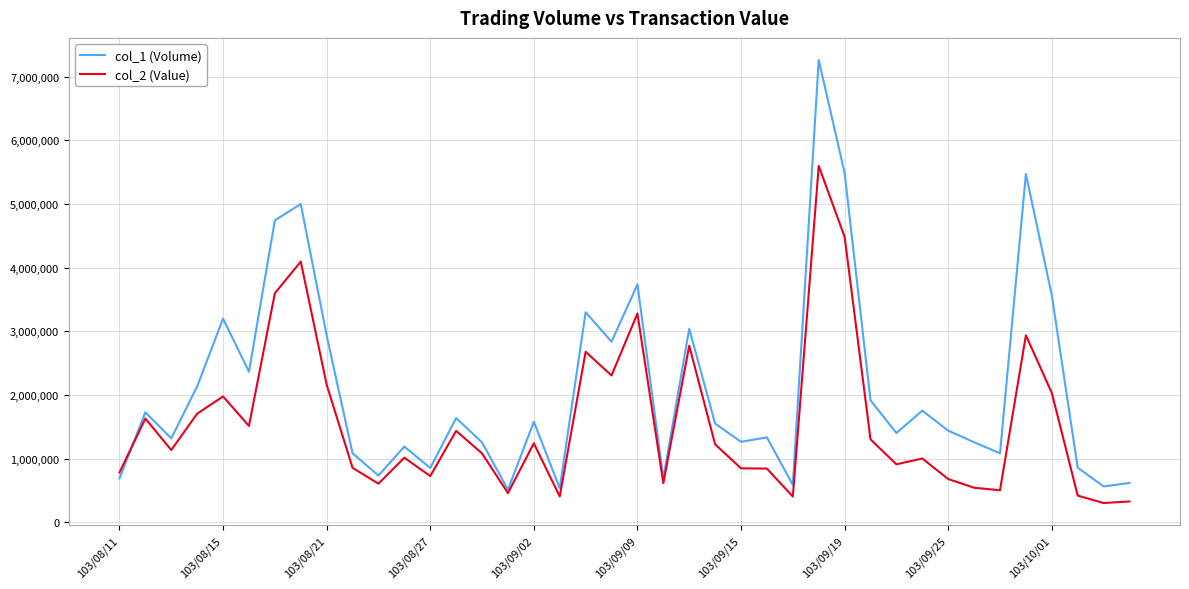

List the series in order of their overall mean, highest first.

col_1 (Volume), col_2 (Value)